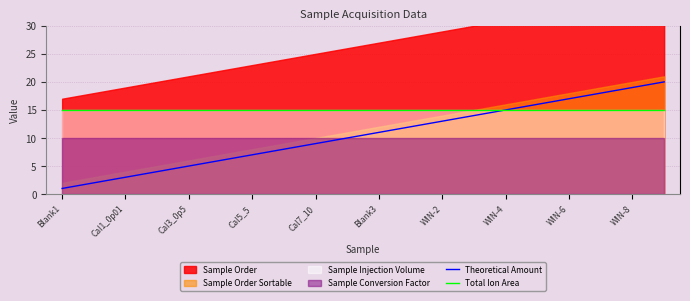

What is the highest value of the Theoretical Amount series?

20